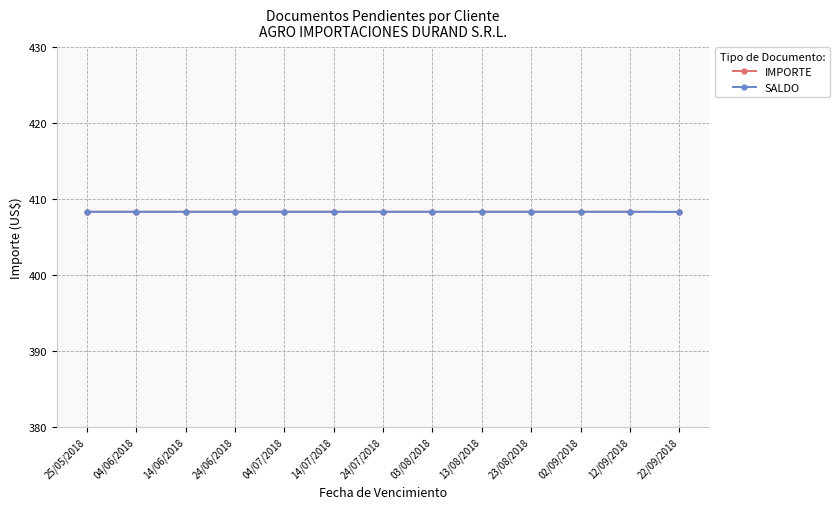

What is the maximum value for IMPORTE?

408.3